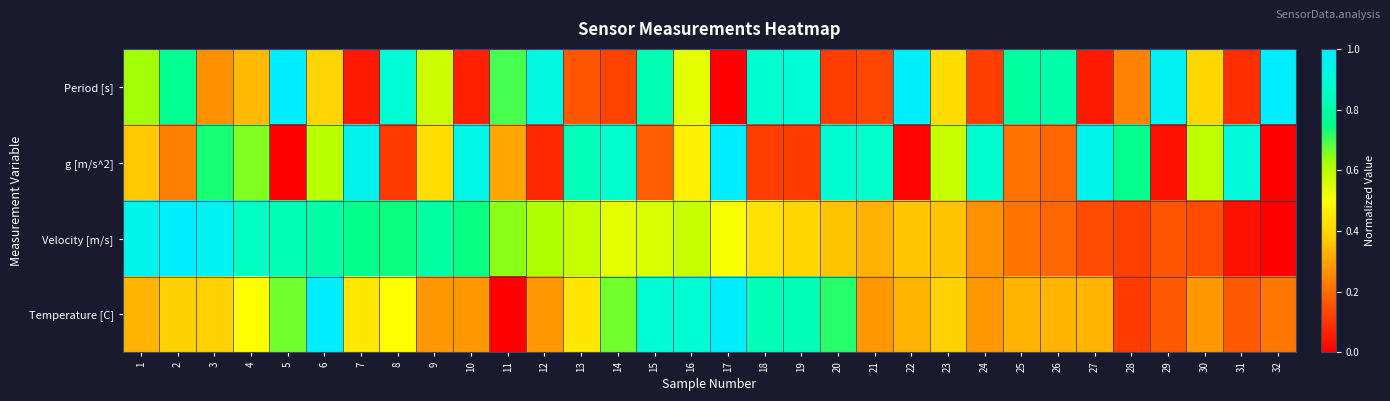

At which category does the chart reach its minimum across all series?

17